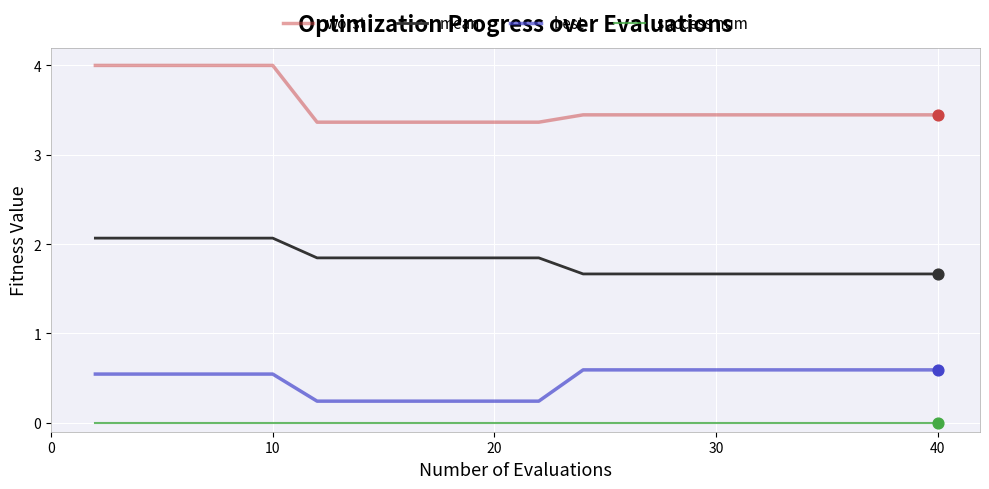

Which series has the largest total across all categories?

worst